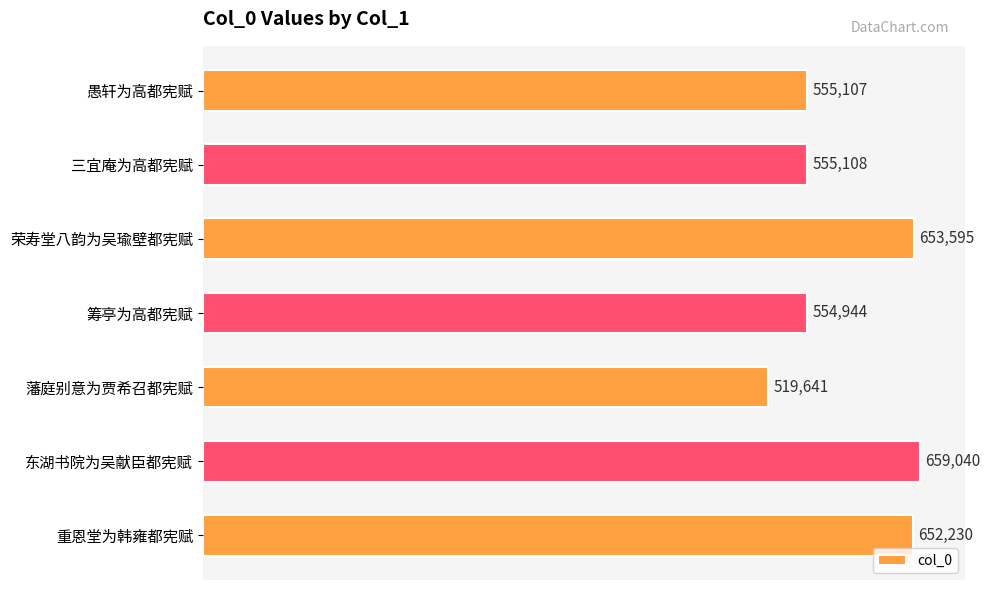

Rank the categories by value from highest to lowest.

东湖书院为吴献臣都宪赋, 荣寿堂八韵为吴瑜壁都宪赋, 重恩堂为韩雍都宪赋, 三宜庵为高都宪赋, 愚轩为高都宪赋, 筹亭为高都宪赋, 藩庭别意为贾希召都宪赋